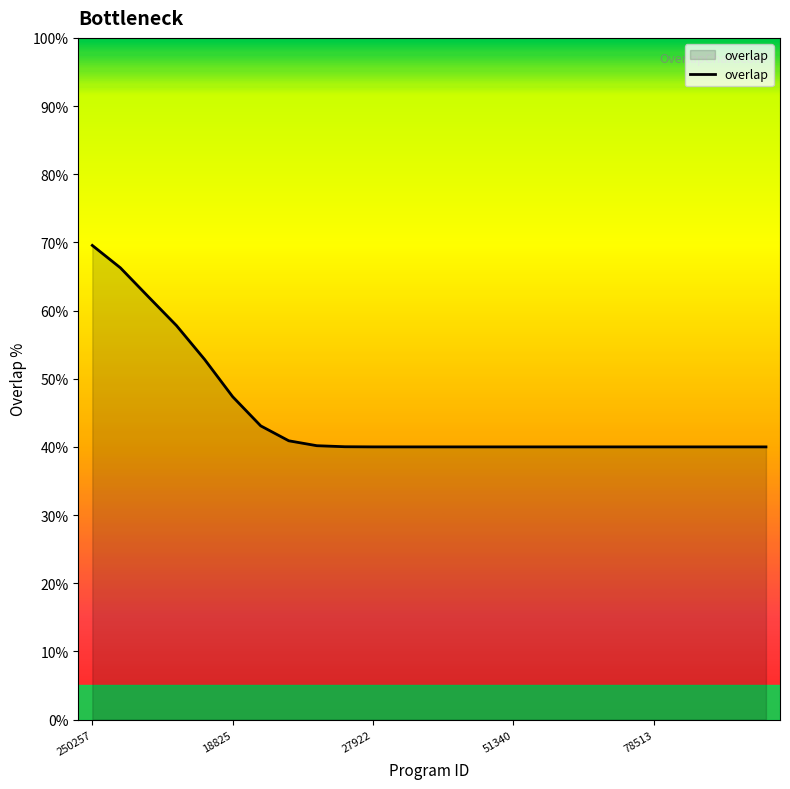

What is the difference between the maximum and minimum values?

29.6